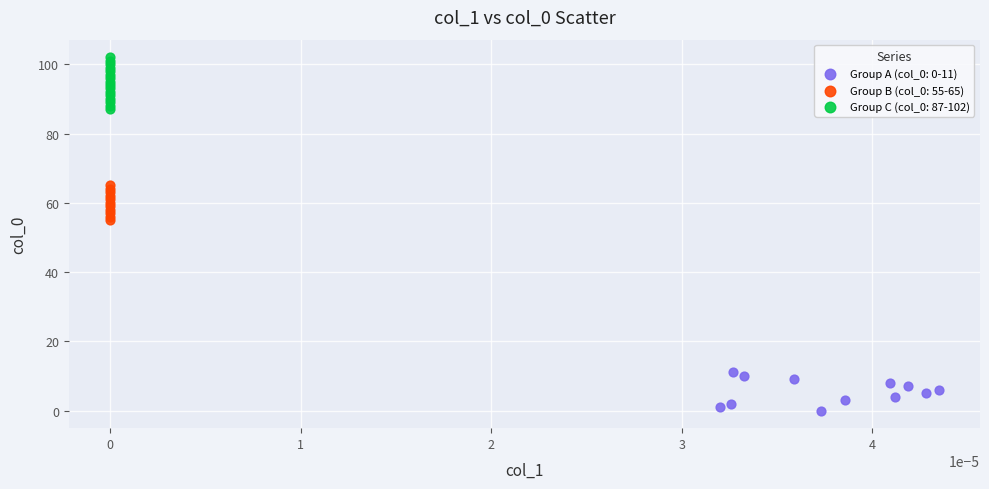

Which series contains the highest Y value?

Group C (col_0: 87-102)